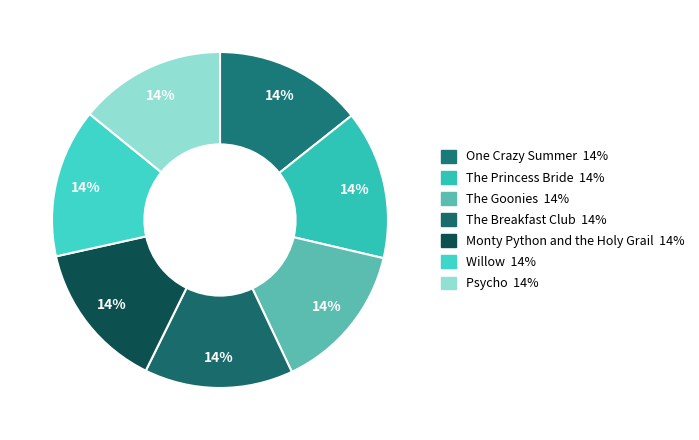

What portion of the pie excludes The Princess Bride?

85.7%